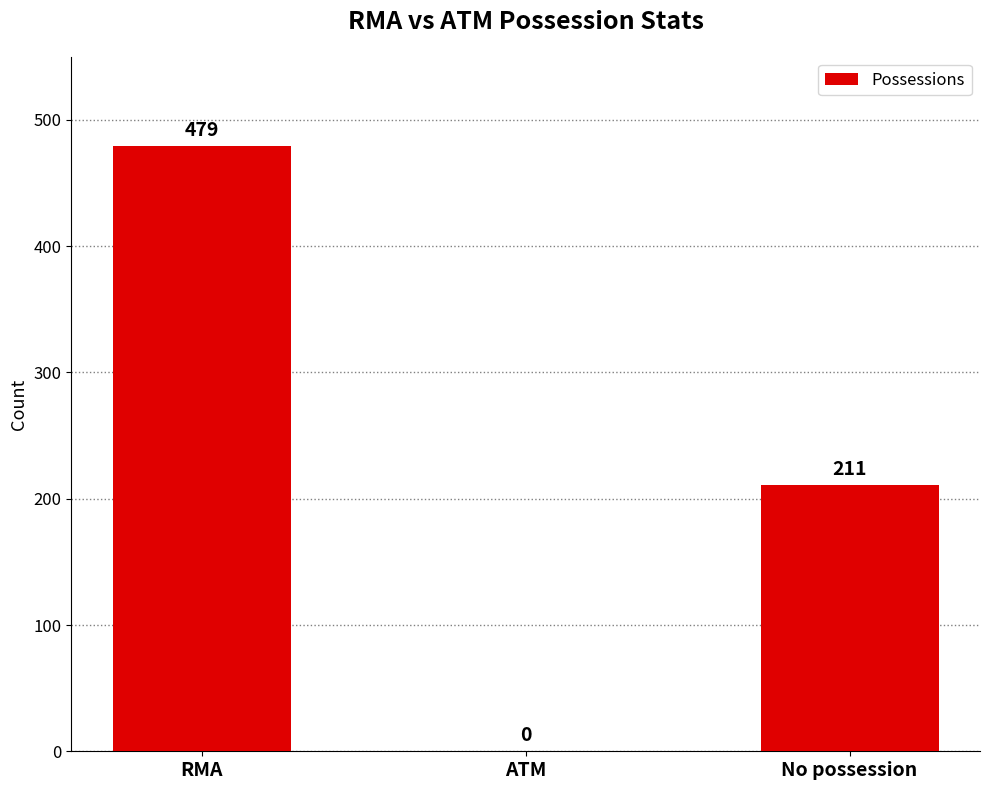

At which label does the data first exceed 211?

RMA